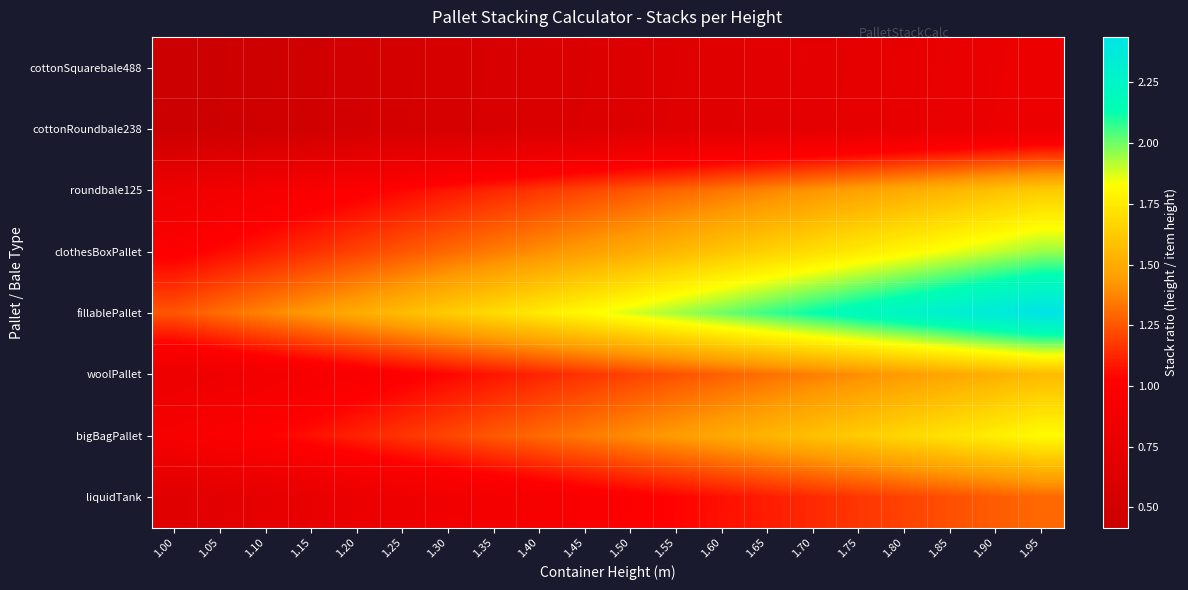

Reading left to right, what are all the values shown in this chart?

cottonSquarebale488: 1.00=0.4	1.05=0.4	1.10=0.5	1.15=0.5	1.20=0.5	1.25=0.5	1.30=0.5	1.35=0.6	1.40=0.6	1.45=0.6	1.50=0.6	1.55=0.6	1.60=0.7	1.65=0.7	1.70=0.7	1.75=0.7	1.80=0.8	1.85=0.8	1.90=0.8	1.95=0.8
cottonRoundbale238: 1.00=0.4	1.05=0.4	1.10=0.5	1.15=0.5	1.20=0.5	1.25=0.5	1.30=0.5	1.35=0.6	1.40=0.6	1.45=0.6	1.50=0.6	1.55=0.7	1.60=0.7	1.65=0.7	1.70=0.7	1.75=0.7	1.80=0.8	1.85=0.8	1.90=0.8	1.95=0.8
roundbale125: 1.00=0.8	1.05=0.9	1.10=0.9	1.15=1.0	1.20=1.0	1.25=1.0	1.30=1.1	1.35=1.1	1.40=1.2	1.45=1.2	1.50=1.2	1.55=1.3	1.60=1.3	1.65=1.4	1.70=1.4	1.75=1.5	1.80=1.5	1.85=1.5	1.90=1.6	1.95=1.6
clothesBoxPallet: 1.00=1.0	1.05=1.1	1.10=1.1	1.15=1.1	1.20=1.2	1.25=1.2	1.30=1.3	1.35=1.4	1.40=1.4	1.45=1.4	1.50=1.5	1.55=1.6	1.60=1.6	1.65=1.6	1.70=1.7	1.75=1.8	1.80=1.8	1.85=1.9	1.90=1.9	1.95=1.9
fillablePallet: 1.00=1.2	1.05=1.3	1.10=1.4	1.15=1.4	1.20=1.5	1.25=1.6	1.30=1.6	1.35=1.7	1.40=1.7	1.45=1.8	1.50=1.9	1.55=1.9	1.60=2.0	1.65=2.1	1.70=2.1	1.75=2.2	1.80=2.2	1.85=2.3	1.90=2.4	1.95=2.4
woolPallet: 1.00=0.8	1.05=0.8	1.10=0.9	1.15=0.9	1.20=1.0	1.25=1.0	1.30=1.0	1.35=1.1	1.40=1.1	1.45=1.2	1.50=1.2	1.55=1.2	1.60=1.3	1.65=1.3	1.70=1.4	1.75=1.4	1.80=1.4	1.85=1.5	1.90=1.5	1.95=1.6
bigBagPallet: 1.00=0.9	1.05=1.0	1.10=1.0	1.15=1.1	1.20=1.1	1.25=1.2	1.30=1.2	1.35=1.3	1.40=1.3	1.45=1.3	1.50=1.4	1.55=1.4	1.60=1.5	1.65=1.5	1.70=1.6	1.75=1.6	1.80=1.7	1.85=1.7	1.90=1.8	1.95=1.8
liquidTank: 1.00=0.7	1.05=0.7	1.10=0.7	1.15=0.8	1.20=0.8	1.25=0.8	1.30=0.9	1.35=0.9	1.40=0.9	1.45=1.0	1.50=1.0	1.55=1.0	1.60=1.1	1.65=1.1	1.70=1.1	1.75=1.2	1.80=1.2	1.85=1.2	1.90=1.3	1.95=1.3